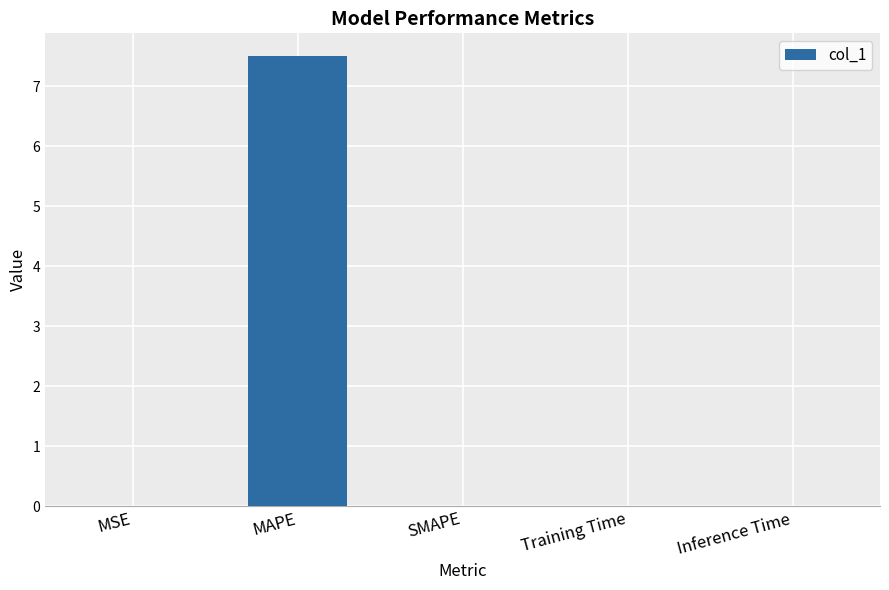

Is it true that the value at MAPE is 7.5?

True